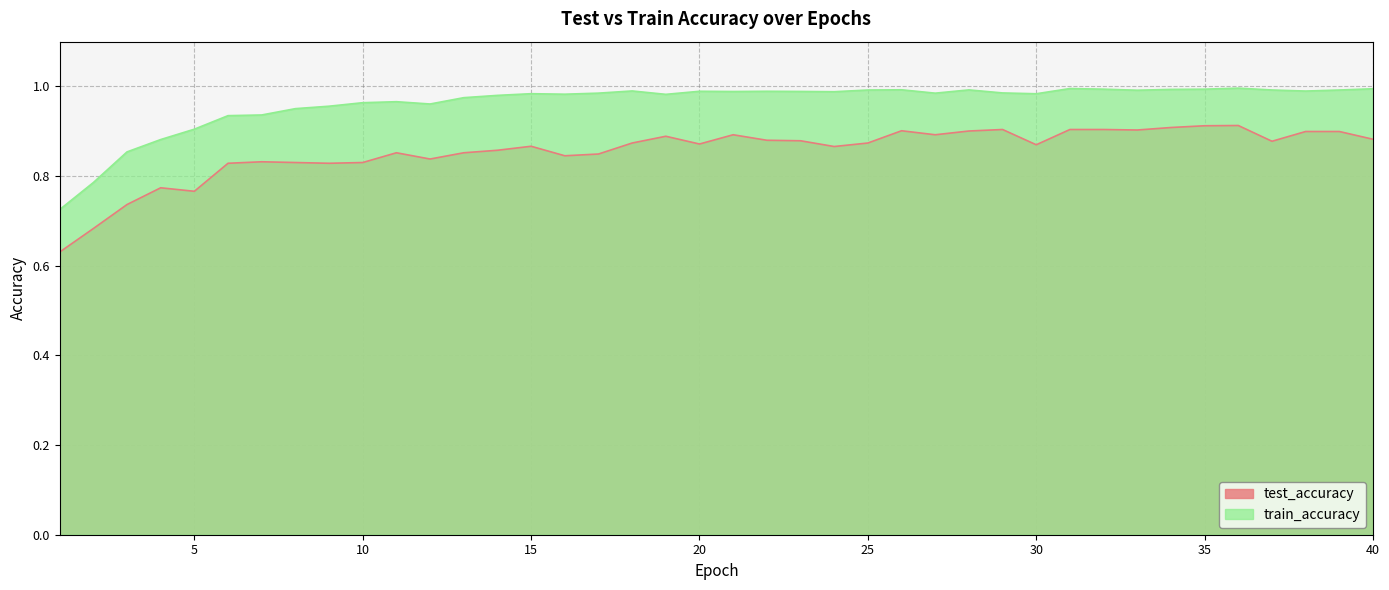

Reading right to left, list all the values displayed in this chart.

test_accuracy: 40=0.9	39=0.9	38=0.9	37=0.9	36=0.9	35=0.9	34=0.9	33=0.9	32=0.9	31=0.9	30=0.9	29=0.9	28=0.9	27=0.9	26=0.9	25=0.9	24=0.9	23=0.9	22=0.9	21=0.9	20=0.9	19=0.9	18=0.9	17=0.8	16=0.8	15=0.9	14=0.9	13=0.9	12=0.8	11=0.9	10=0.8	9=0.8	8=0.8	7=0.8	6=0.8	5=0.8	4=0.8	3=0.7	2=0.7	1=0.6
train_accuracy: 40=1.0	39=1.0	38=1.0	37=1.0	36=1.0	35=1.0	34=1.0	33=1.0	32=1.0	31=1.0	30=1.0	29=1.0	28=1.0	27=1.0	26=1.0	25=1.0	24=1.0	23=1.0	22=1.0	21=1.0	20=1.0	19=1.0	18=1.0	17=1.0	16=1.0	15=1.0	14=1.0	13=1.0	12=1.0	11=1.0	10=1.0	9=1.0	8=1.0	7=0.9	6=0.9	5=0.9	4=0.9	3=0.9	2=0.8	1=0.7